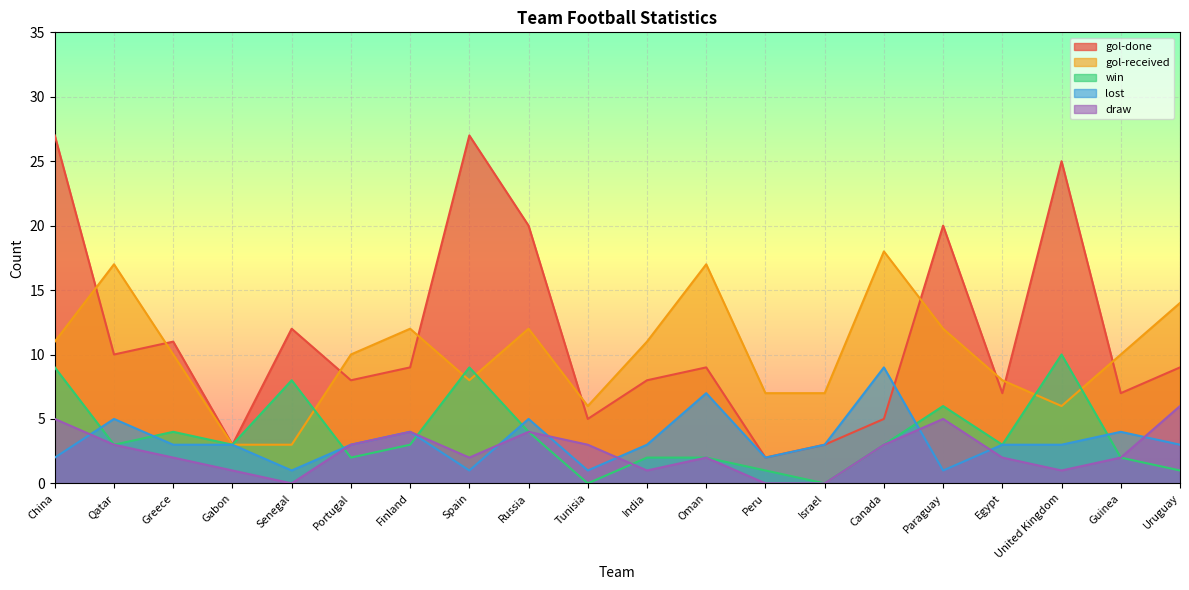

Reading left to right, list all the values displayed in this chart.

gol-done: China=27	Qatar=10	Greece=11	Gabon=3	Senegal=12	Portugal=8	Finland=9	Spain=27	Russia=20	Tunisia=5	India=8	Oman=9	Peru=2	Israel=3	Canada=5	Paraguay=20	Egypt=7	United Kingdom=25	Guinea=7	Uruguay=9
gol-received: China=11	Qatar=17	Greece=10	Gabon=3	Senegal=3	Portugal=10	Finland=12	Spain=8	Russia=12	Tunisia=6	India=11	Oman=17	Peru=7	Israel=7	Canada=18	Paraguay=12	Egypt=8	United Kingdom=6	Guinea=10	Uruguay=14
win: China=9	Qatar=3	Greece=4	Gabon=3	Senegal=8	Portugal=2	Finland=3	Spain=9	Russia=4	Tunisia=0	India=2	Oman=2	Peru=1	Israel=0	Canada=3	Paraguay=6	Egypt=3	United Kingdom=10	Guinea=2	Uruguay=1
lost: China=2	Qatar=5	Greece=3	Gabon=3	Senegal=1	Portugal=3	Finland=4	Spain=1	Russia=5	Tunisia=1	India=3	Oman=7	Peru=2	Israel=3	Canada=9	Paraguay=1	Egypt=3	United Kingdom=3	Guinea=4	Uruguay=3
draw: China=5	Qatar=3	Greece=2	Gabon=1	Senegal=0	Portugal=3	Finland=4	Spain=2	Russia=4	Tunisia=3	India=1	Oman=2	Peru=0	Israel=0	Canada=3	Paraguay=5	Egypt=2	United Kingdom=1	Guinea=2	Uruguay=6